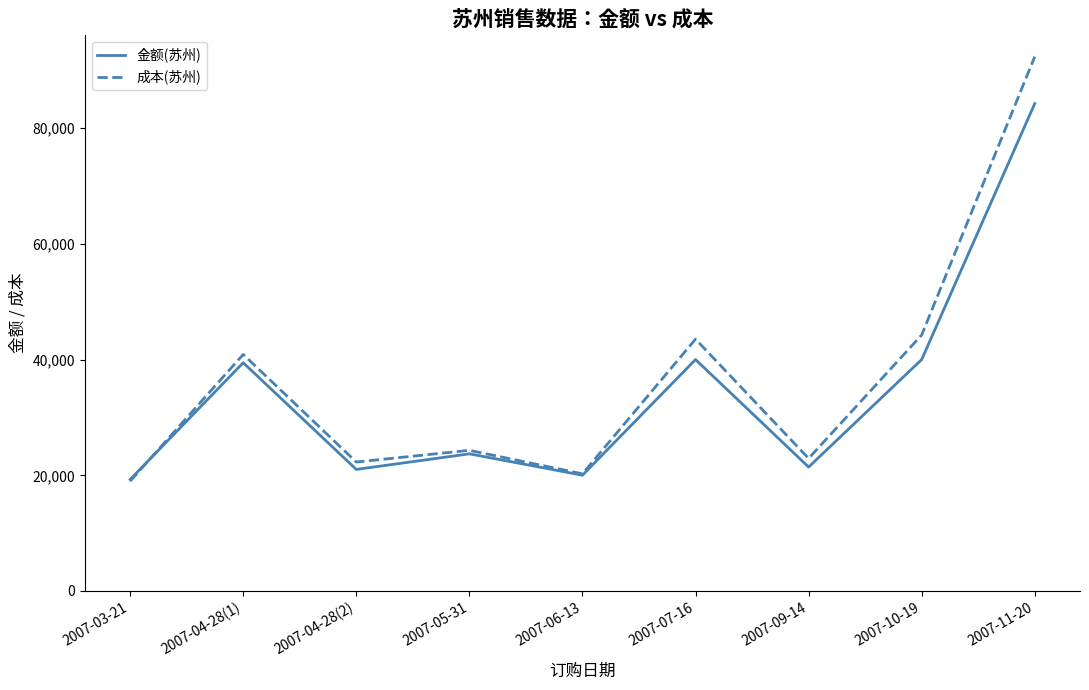

Which series changed the most between 2007-03-21 and 2007-04-28(2)?

成本(苏州)